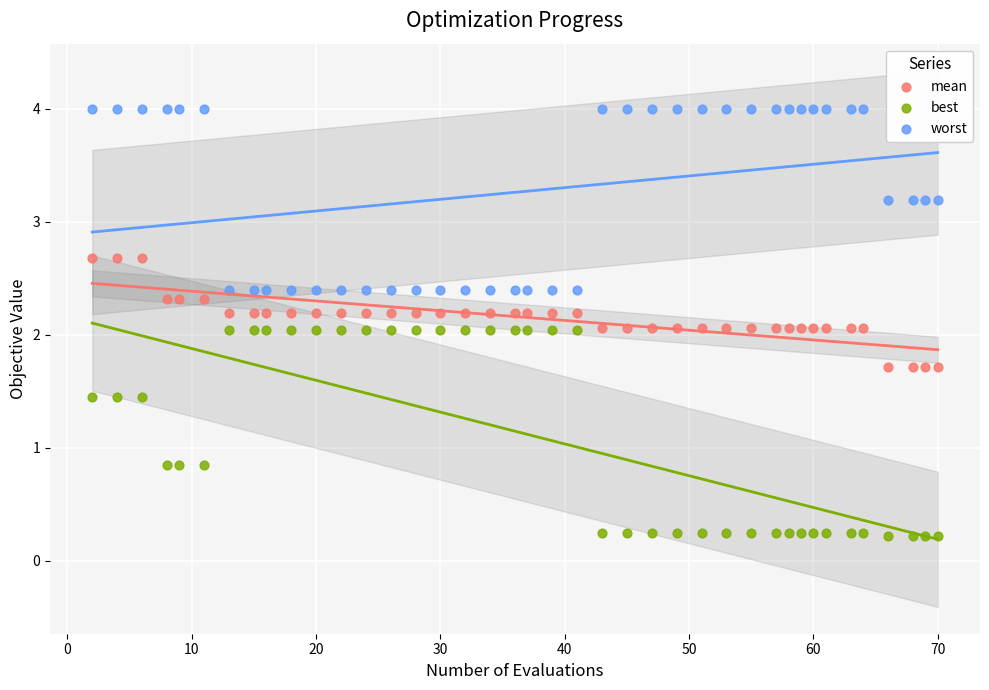

Which series contains the highest Y value?

worst